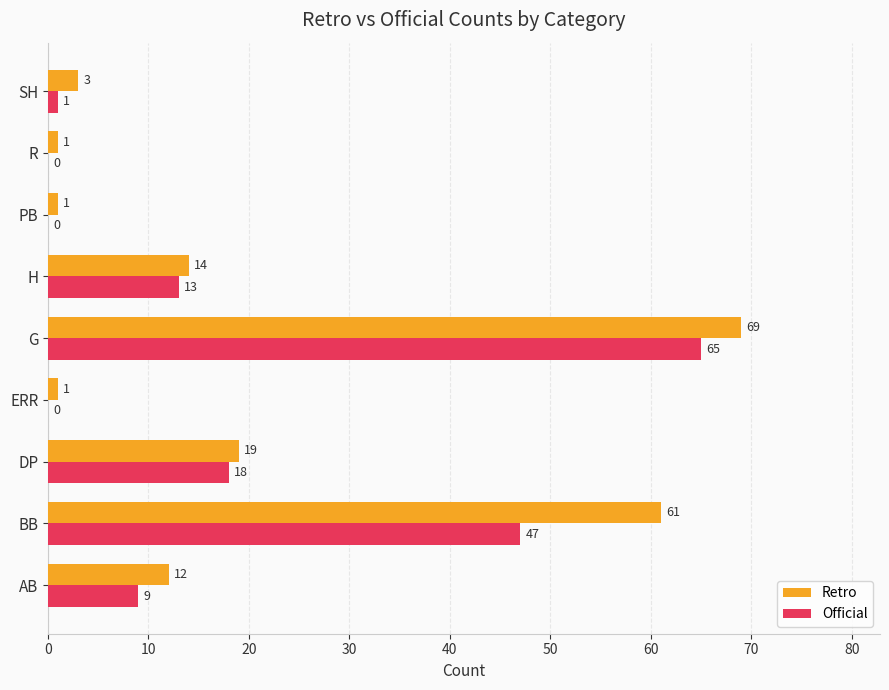

What are all the series names shown in the legend?

Retro, Official